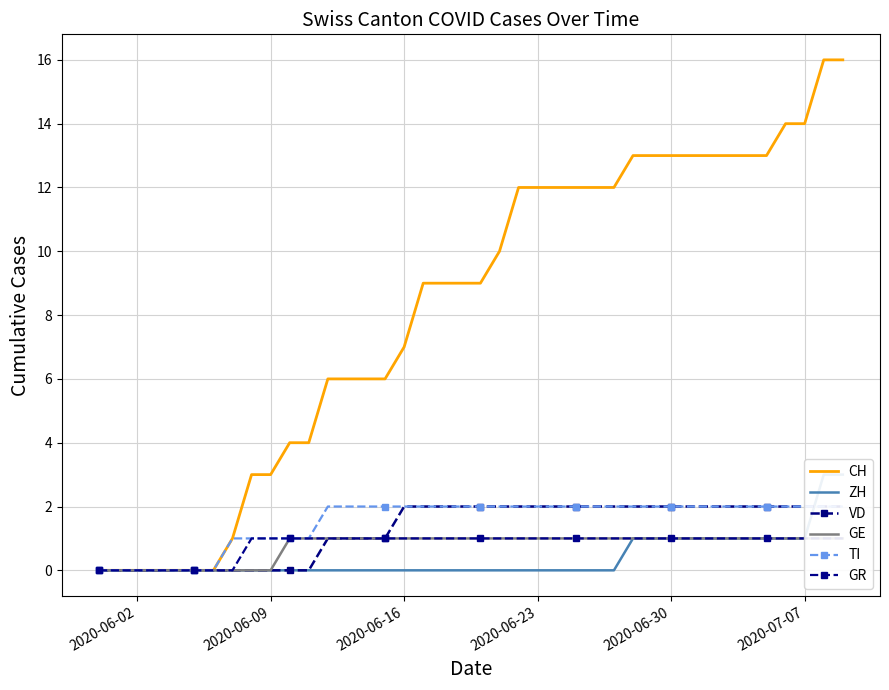

Is this an area chart (filled region under the line)?

No